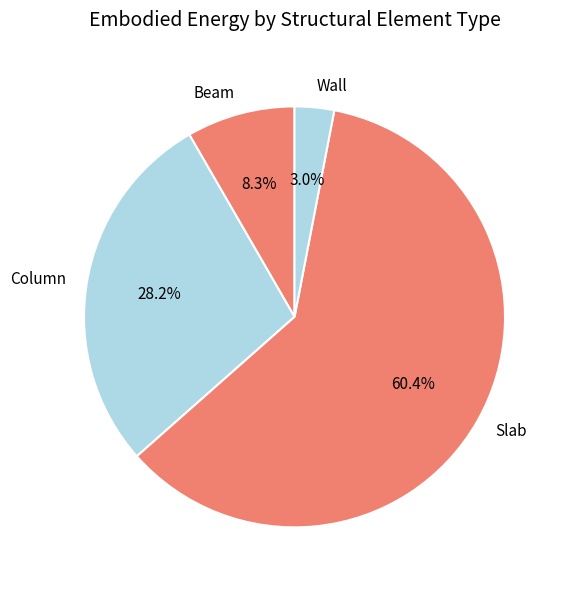

How many segments does this pie chart have?

4